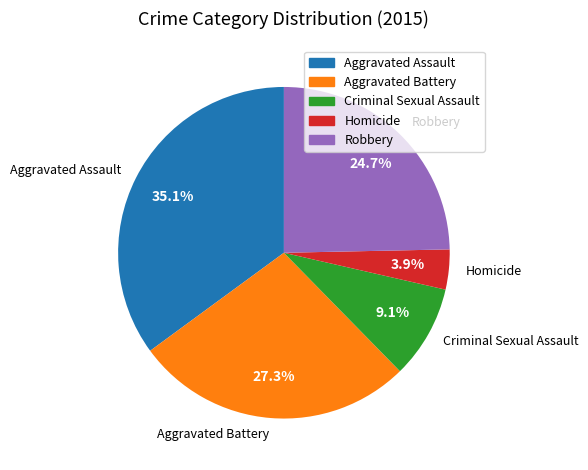

To the nearest percent, what is the combined percentage of Robbery and Criminal Sexual Assault?

34%